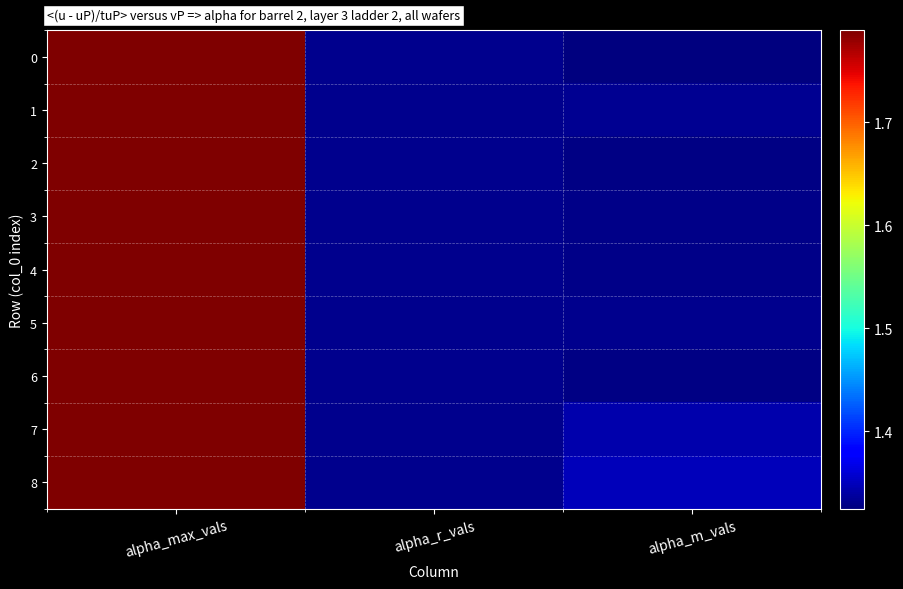

What is the total value across all series at alpha_m_vals?

12.0